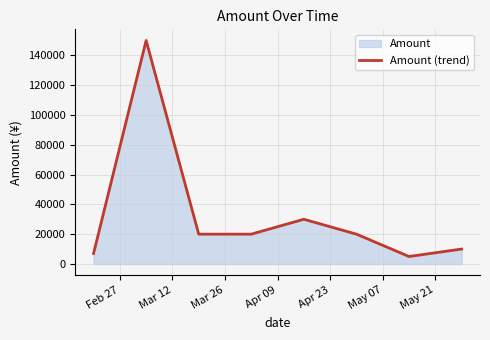

How many lines are shown in the chart?

1